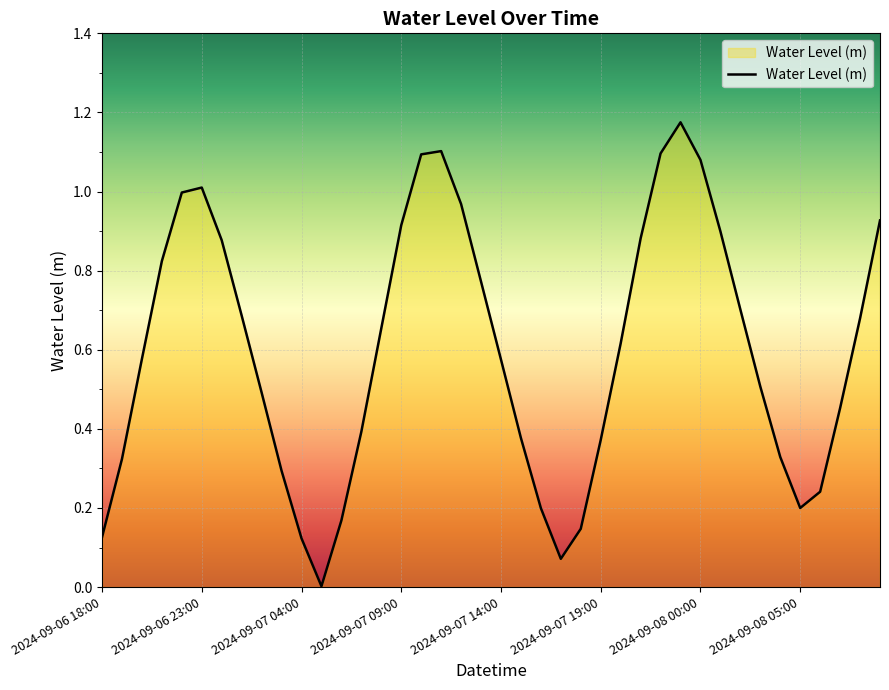

List the labels in order of value, smallest first.

2024-09-07 05:00, 2024-09-07 17:00, 2024-09-07 04:00, 2024-09-06 18:00, 2024-09-07 18:00, 2024-09-07 06:00, 2024-09-07 16:00, 2024-09-08 05:00, 2024-09-08 06:00, 2024-09-07 03:00, 2024-09-06 19:00, 2024-09-08 04:00, 2024-09-07 19:00, 2024-09-07 15:00, 2024-09-07 07:00, 2024-09-08 07:00, 2024-09-07 02:00, 2024-09-08 03:00, 2024-09-07 14:00, 2024-09-06 20:00, 2024-09-07 20:00, 2024-09-07 08:00, 2024-09-08 08:00, 2024-09-07 01:00, 2024-09-08 02:00, 2024-09-07 13:00, 2024-09-06 21:00, 2024-09-07 00:00, 2024-09-07 21:00, 2024-09-08 01:00, 2024-09-07 09:00, 2024-09-08 09:00, 2024-09-07 12:00, 2024-09-06 22:00, 2024-09-06 23:00, 2024-09-08 00:00, 2024-09-07 10:00, 2024-09-07 22:00, 2024-09-07 11:00, 2024-09-07 23:00